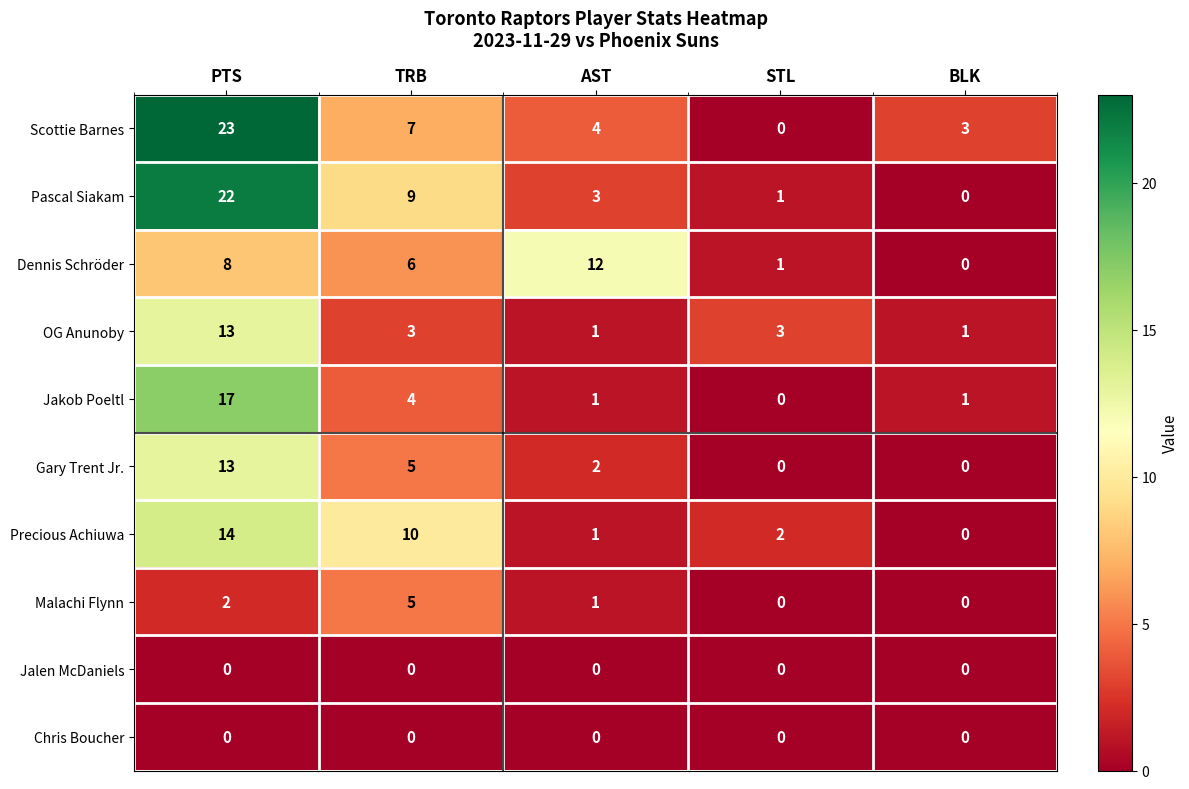

The value of Dennis Schröder at BLK is 7. True or false?

False